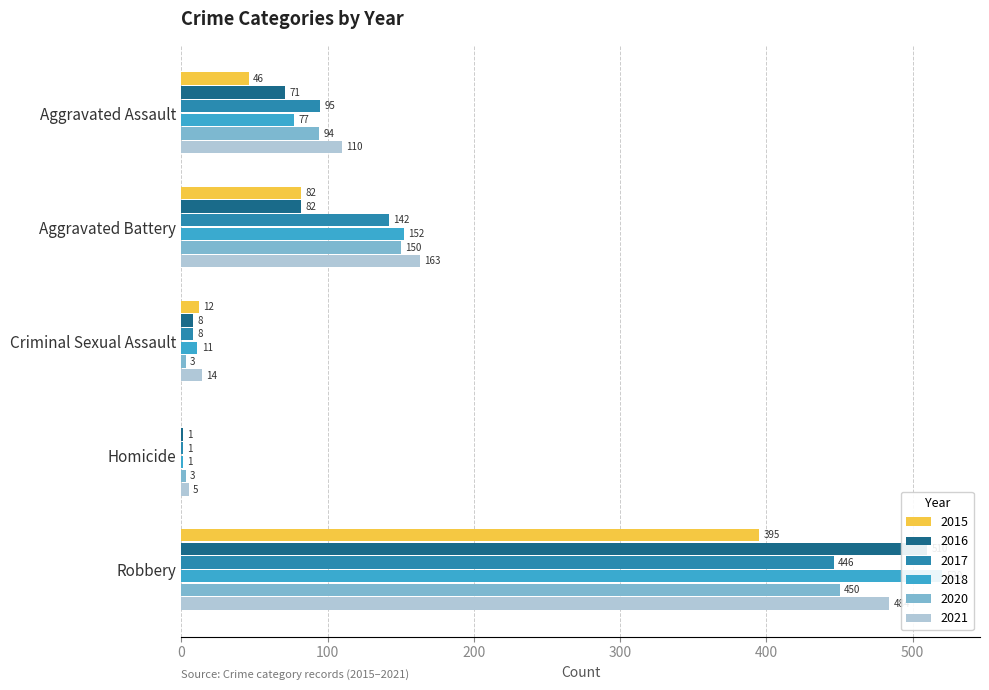

Where is 2020 nearest to the value 226?

Aggravated Battery